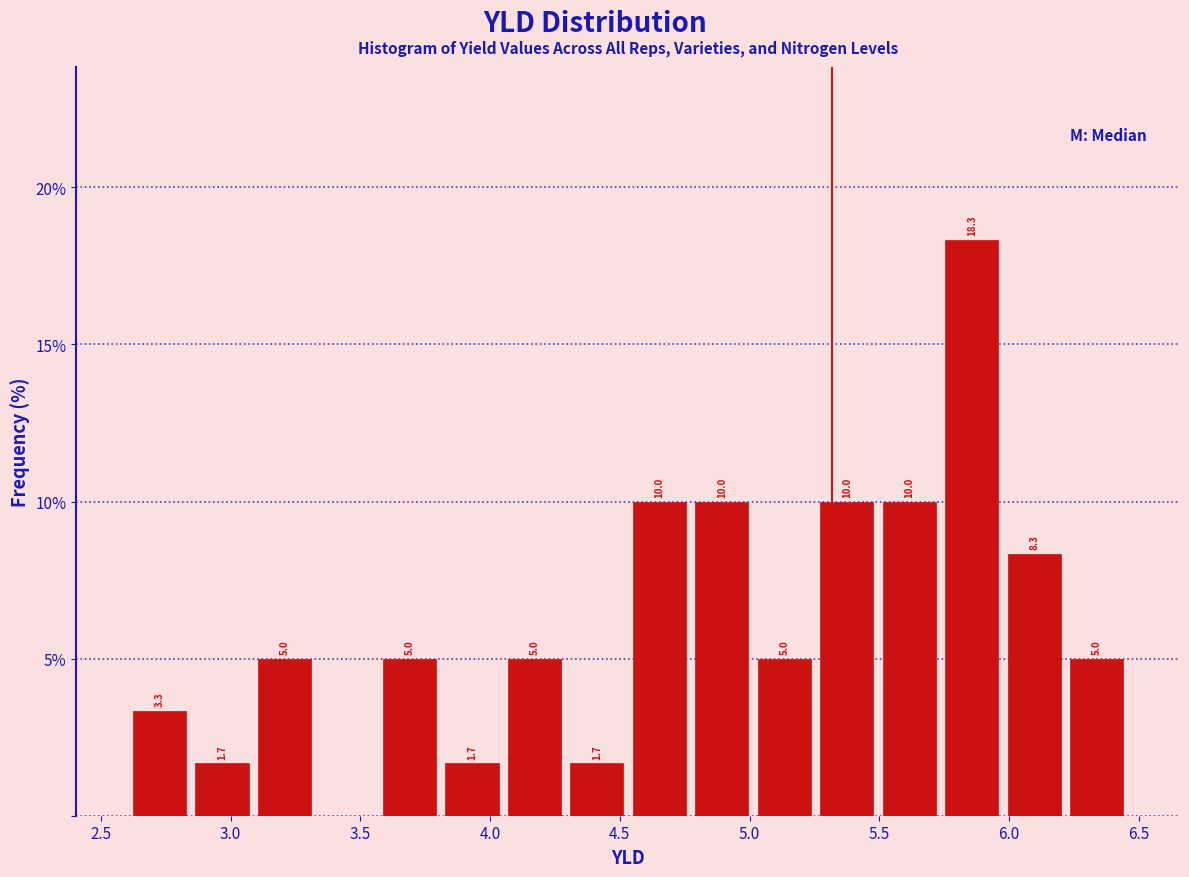

Over which range of the x-axis is the bar tallest?

5.75 to 6.00